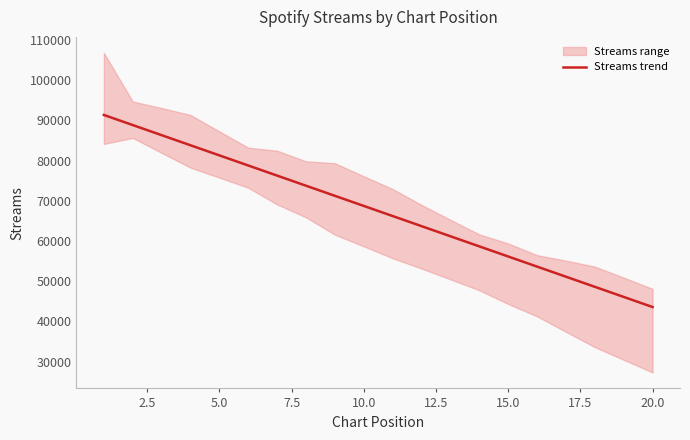

What is the maximum value for Streams trend?

91342.5